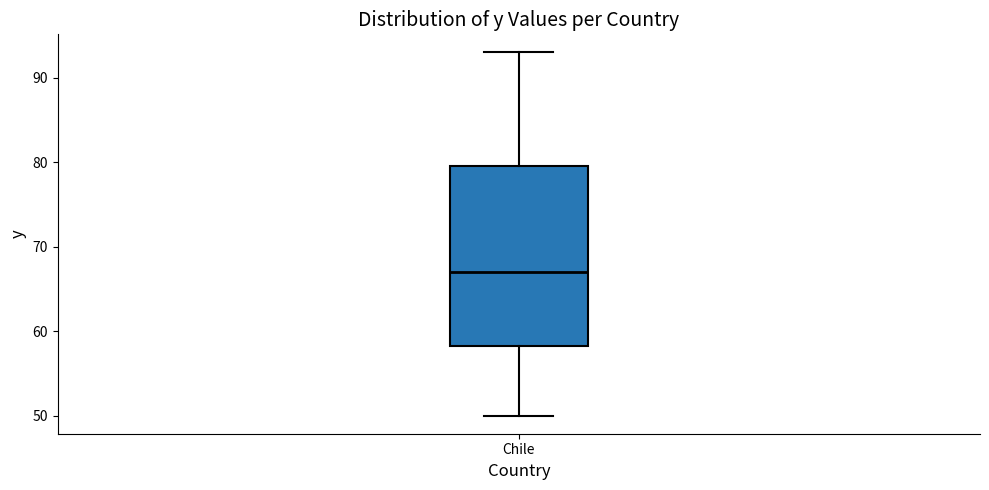

Read this box plot against the y-axis: the position of the median line, the range covered by the box, and the ends of both whiskers. The values are not printed on the chart, so give them approximately, as read against the axis.

median 67, box 58 to 80, whiskers 50 to 93